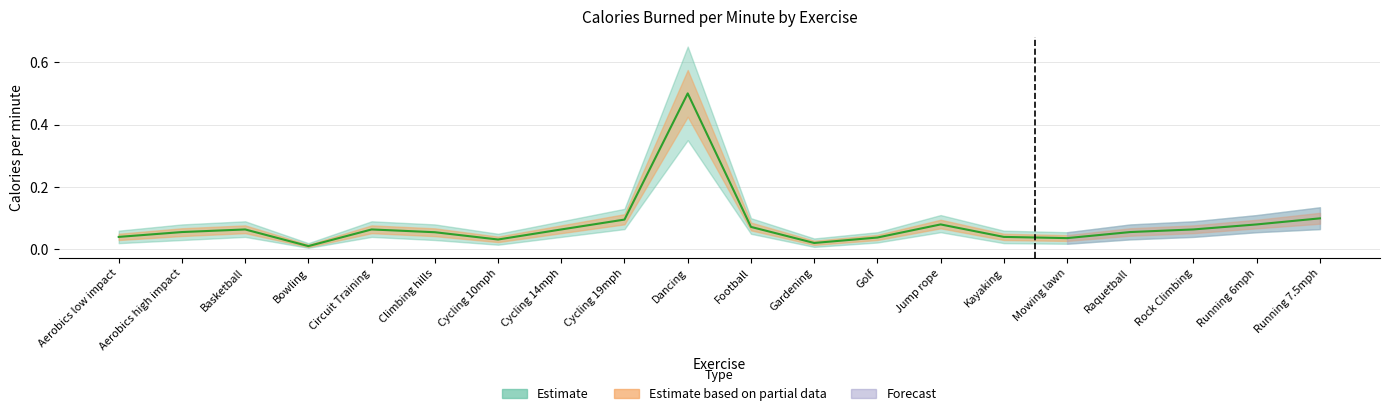

Read the value at Running 7.5mph.

0.1